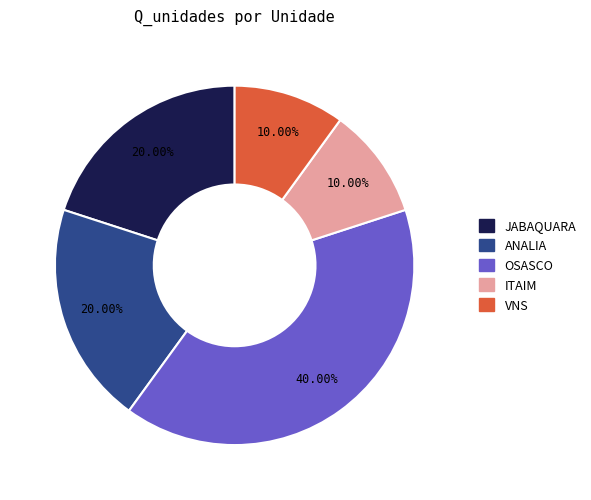

Does any single category account for the majority?

No